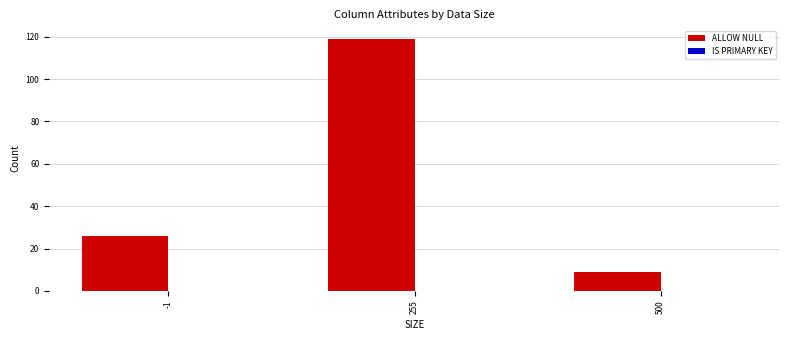

Reading right to left, list all the values displayed in this chart.

500=9	255=119	-1=26